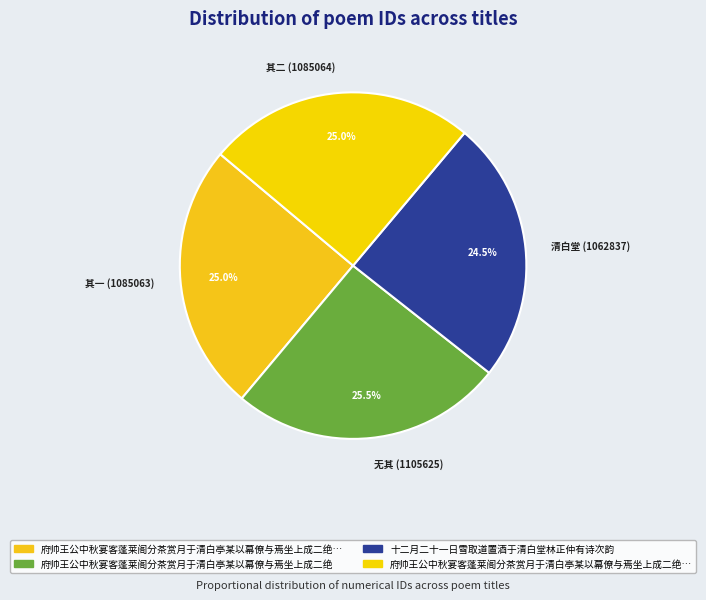

What percentage is NOT represented by 清白堂 (1062837)?

75.5%